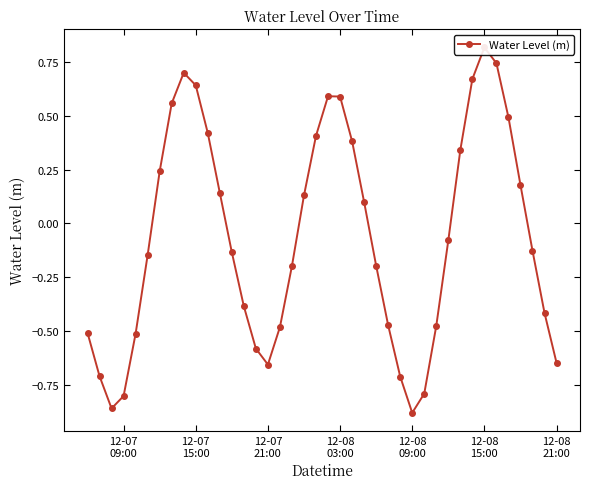

Count the number of categories in the chart.

40